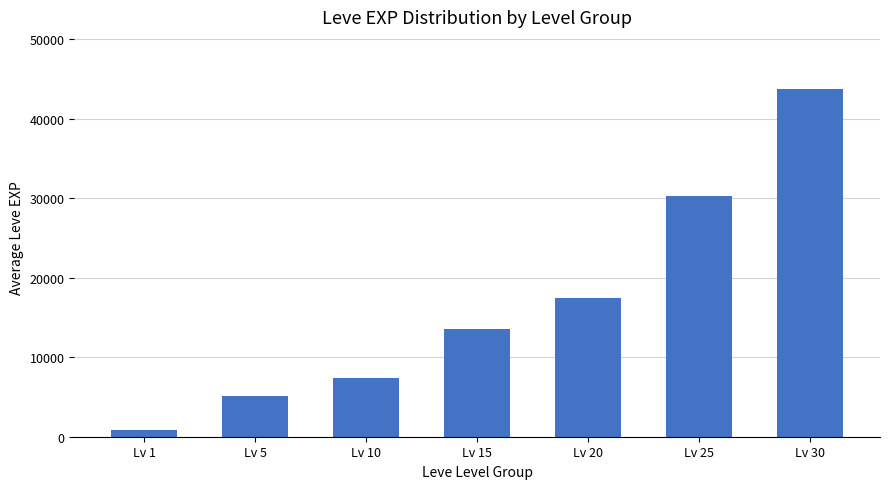

What is the average value?

16917